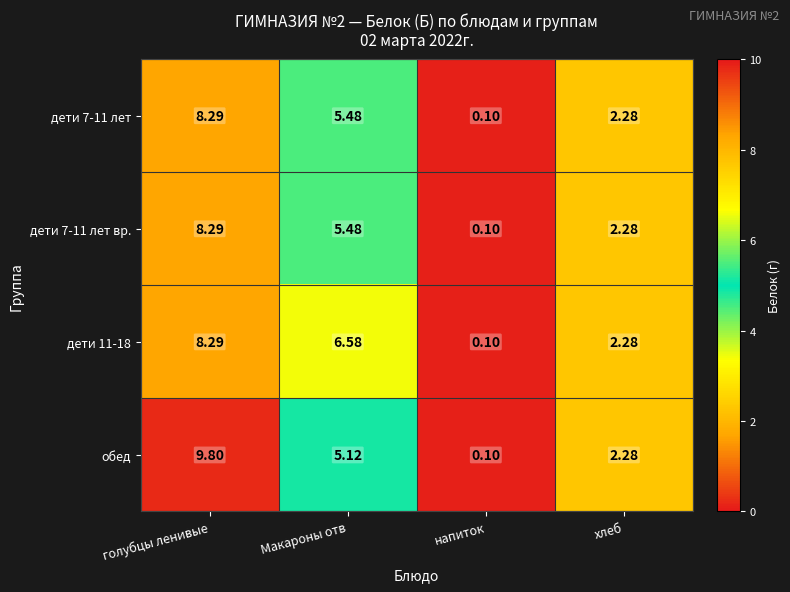

Rank the categories by дети 7-11 лет вр. value from highest to lowest.

голубцы ленивые, Макароны отв, хлеб, напиток